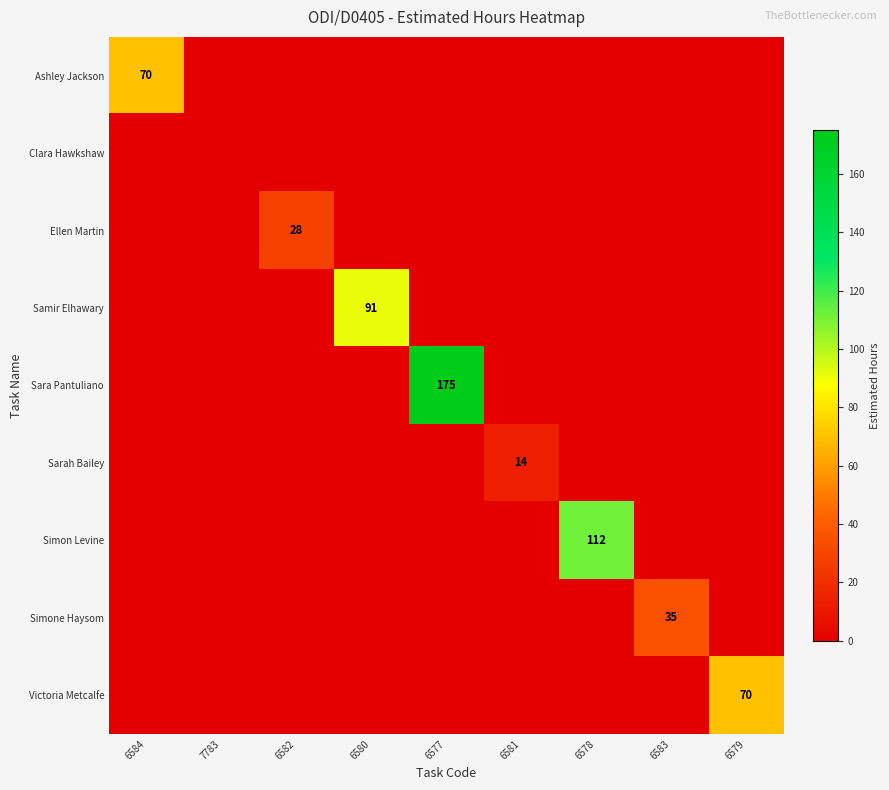

What is the total value across all series at 6580?

91